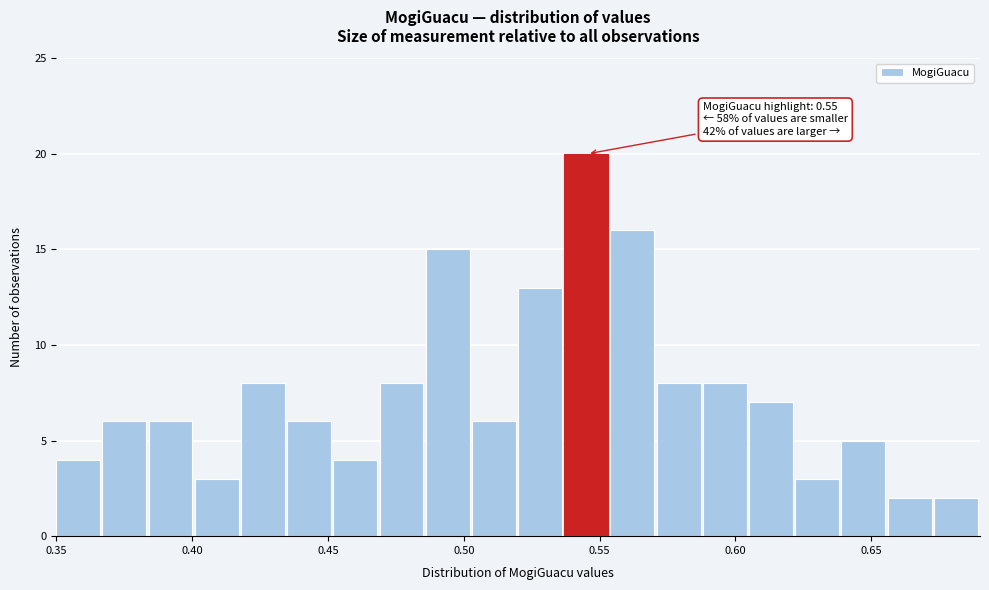

Around what value on the x-axis is the tallest bar? Give the approximate position of its centre, as read against the axis.

0.545